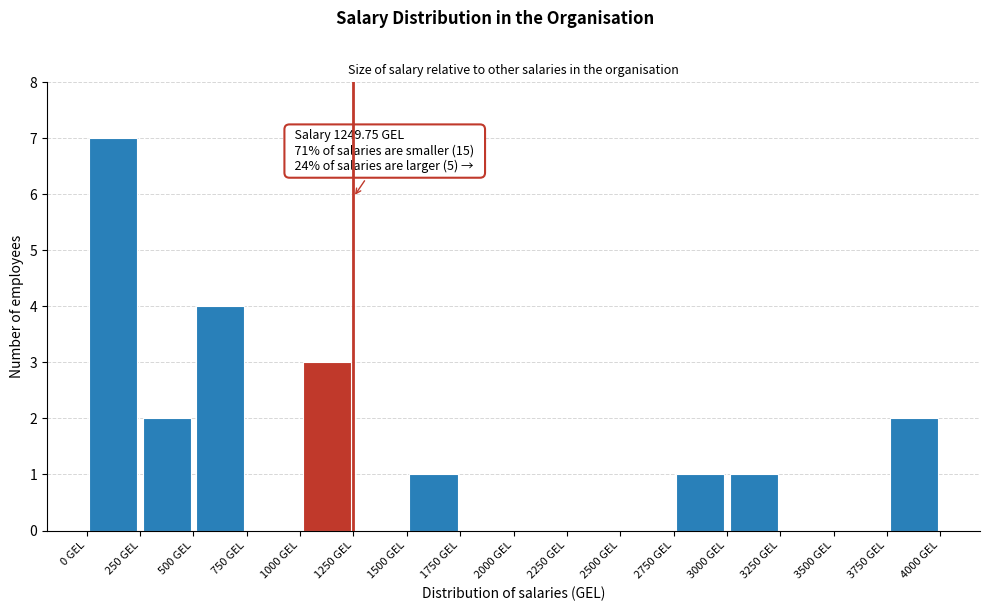

Which range on the x-axis has the tallest bar?

0 to 250